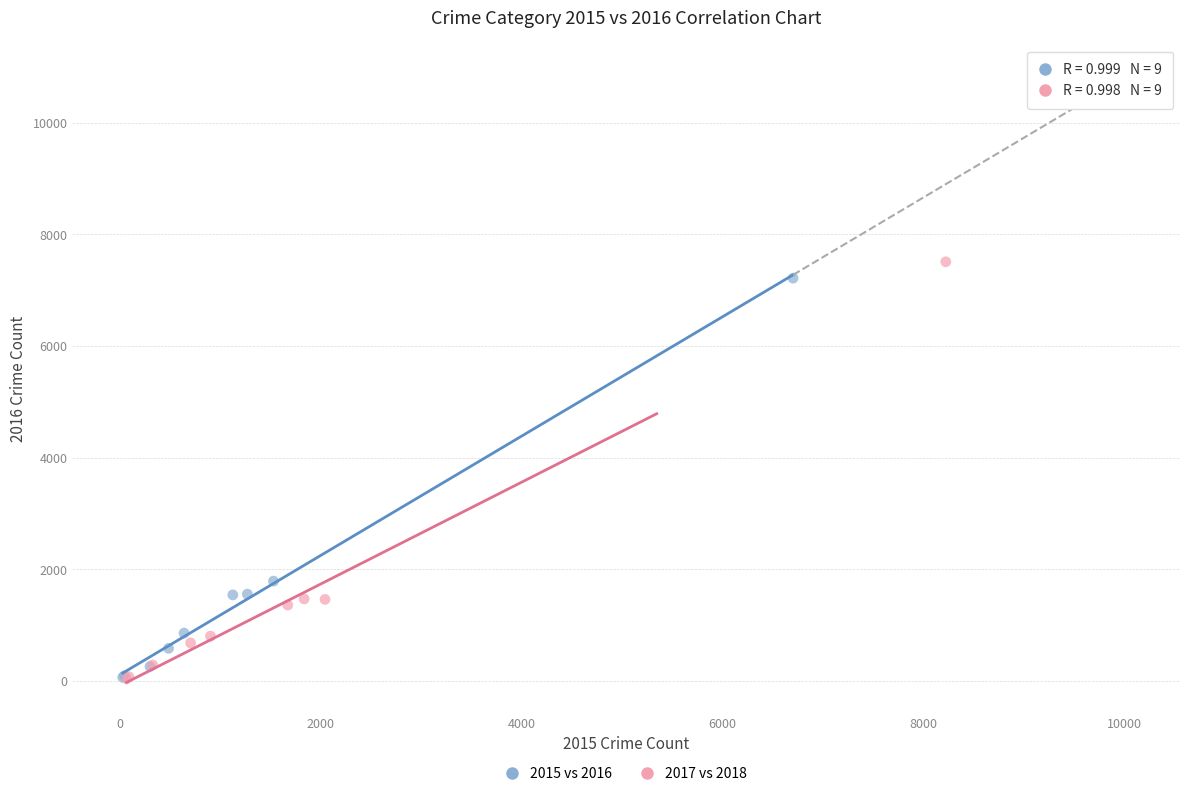

Which series has the largest Y range (max minus min)?

2017 vs 2018